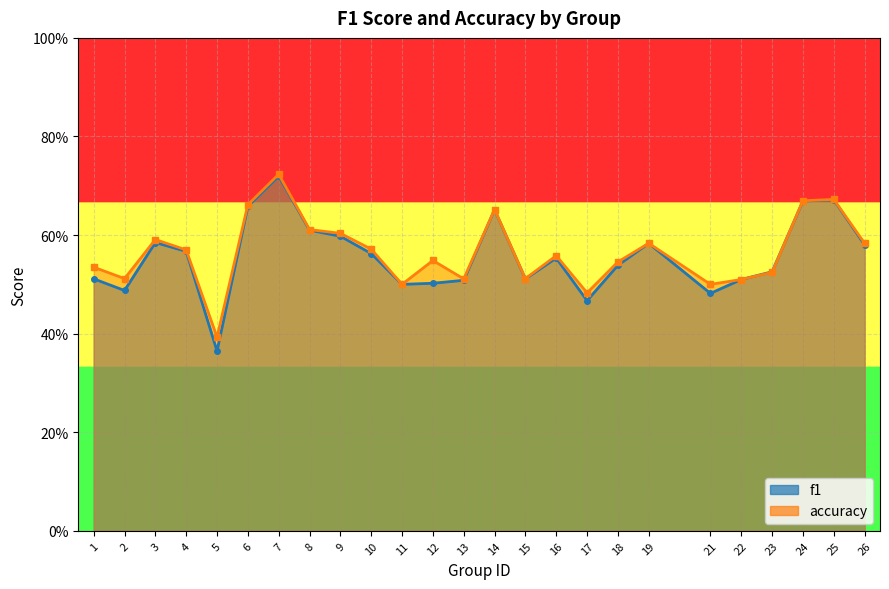

What is the lowest value of the f1 series?

0.4